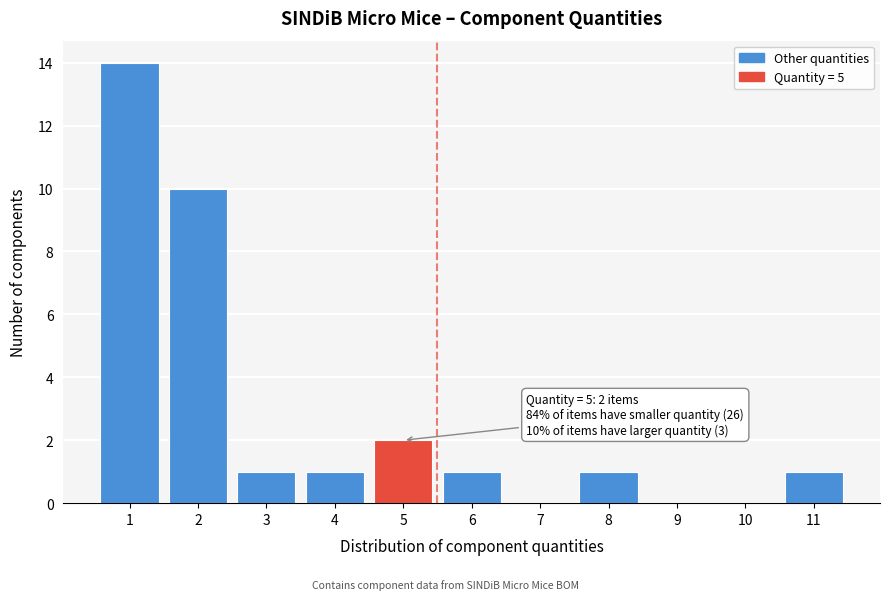

Reading left to right, extract all data points from this chart.

1=14	2=10	3=1	4=1	5=2	6=1	7=0	8=1	9=0	10=0	11=1